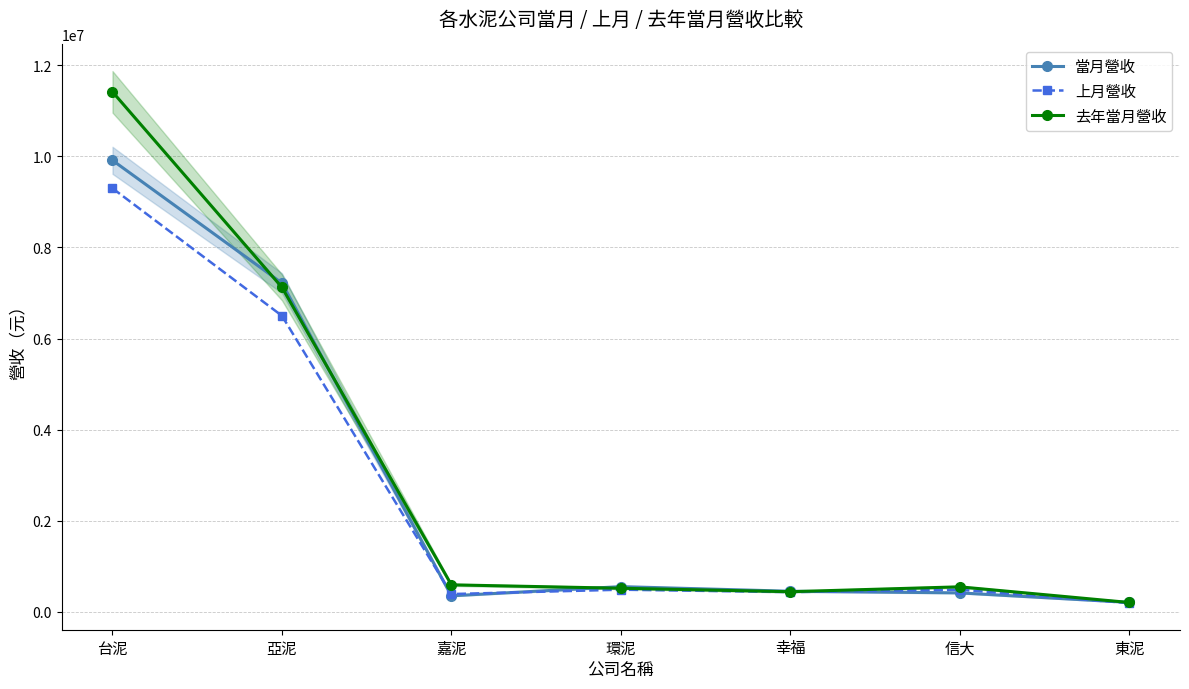

Is this an area chart (filled region under the line)?

No